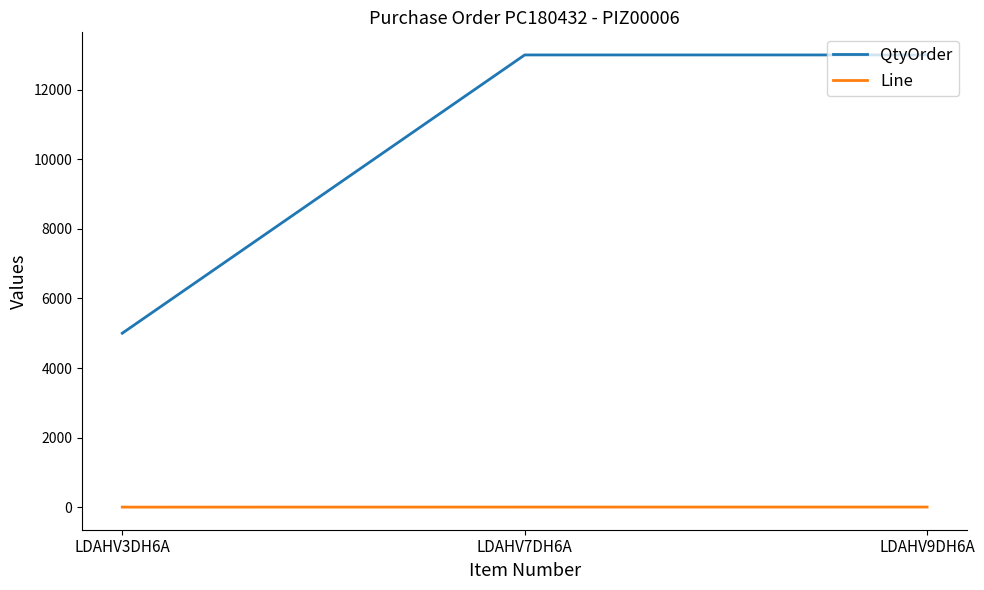

What is the highest value of the QtyOrder series?

13000